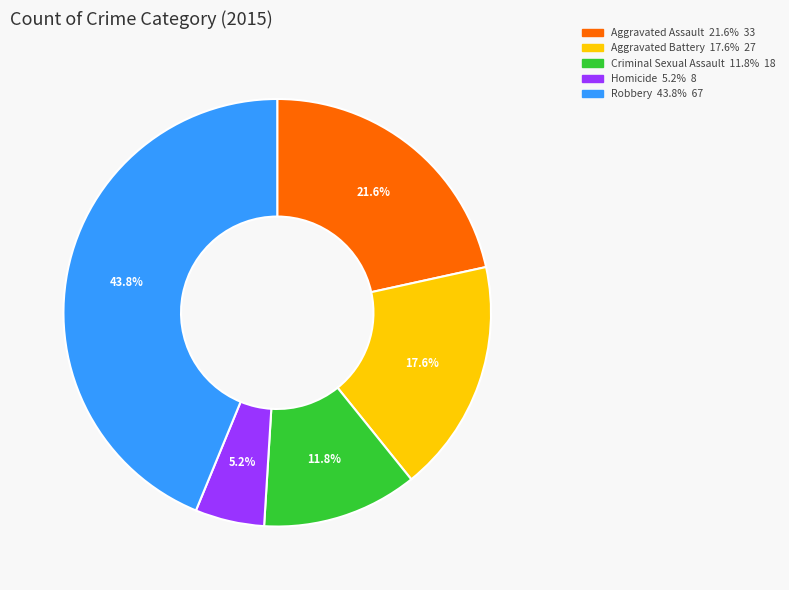

Which slice is the smallest?

Homicide